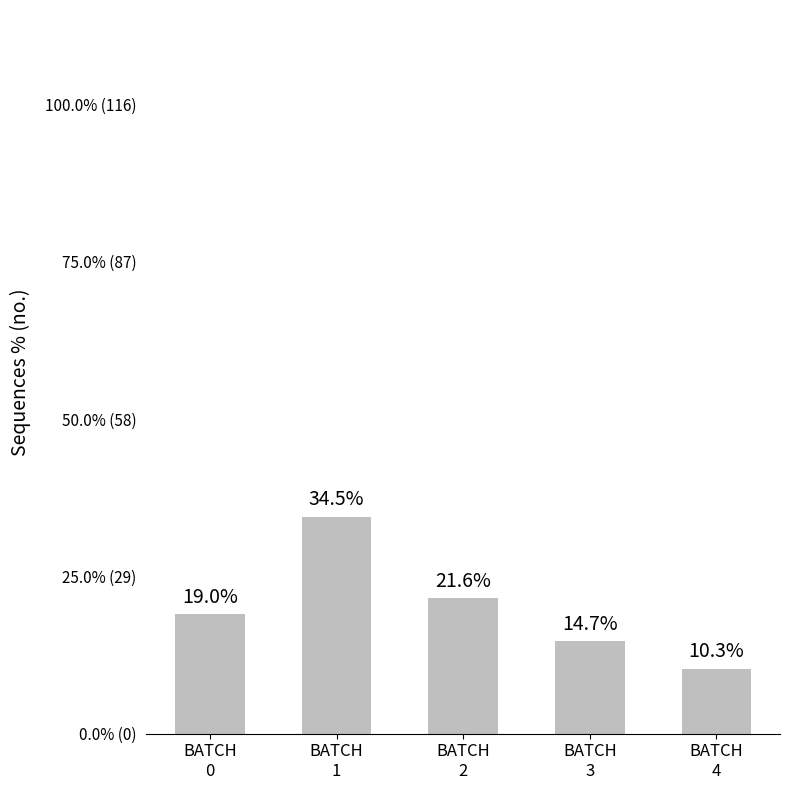

How many bars are there in total?

5